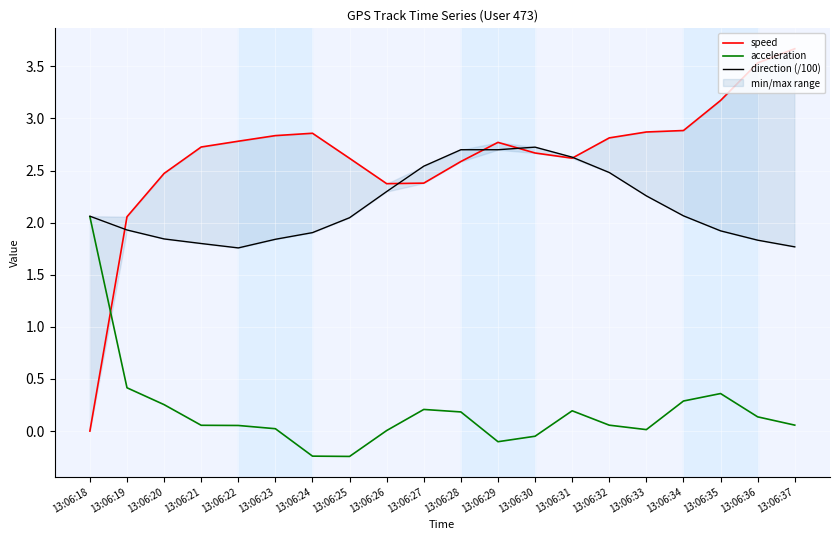

List the series in order of their overall mean, highest first.

speed, direction (/100), acceleration